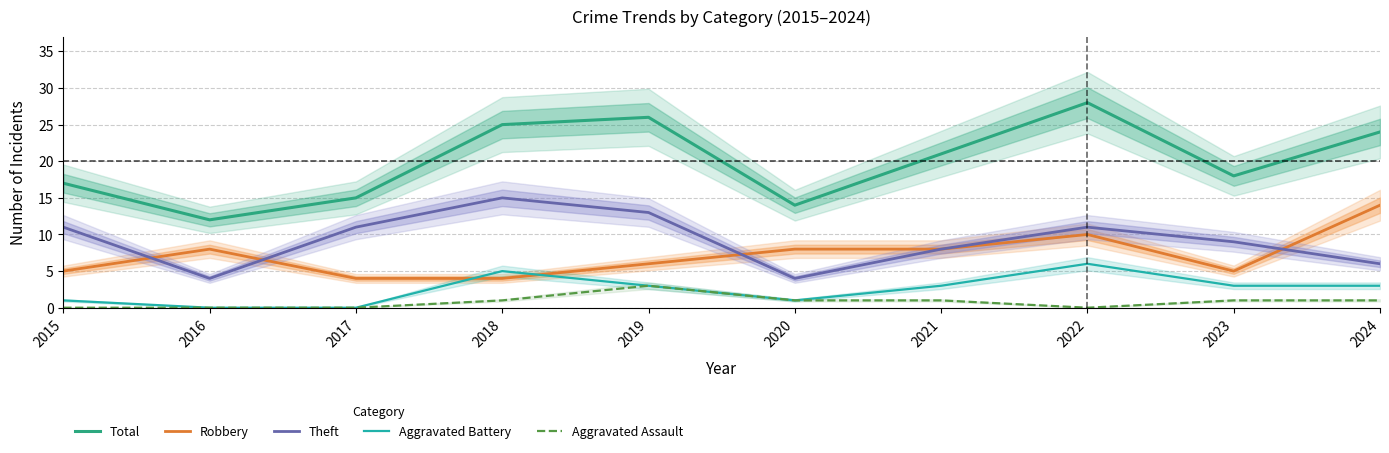

True or false: Total and Aggravated Assault cross at least once.

False